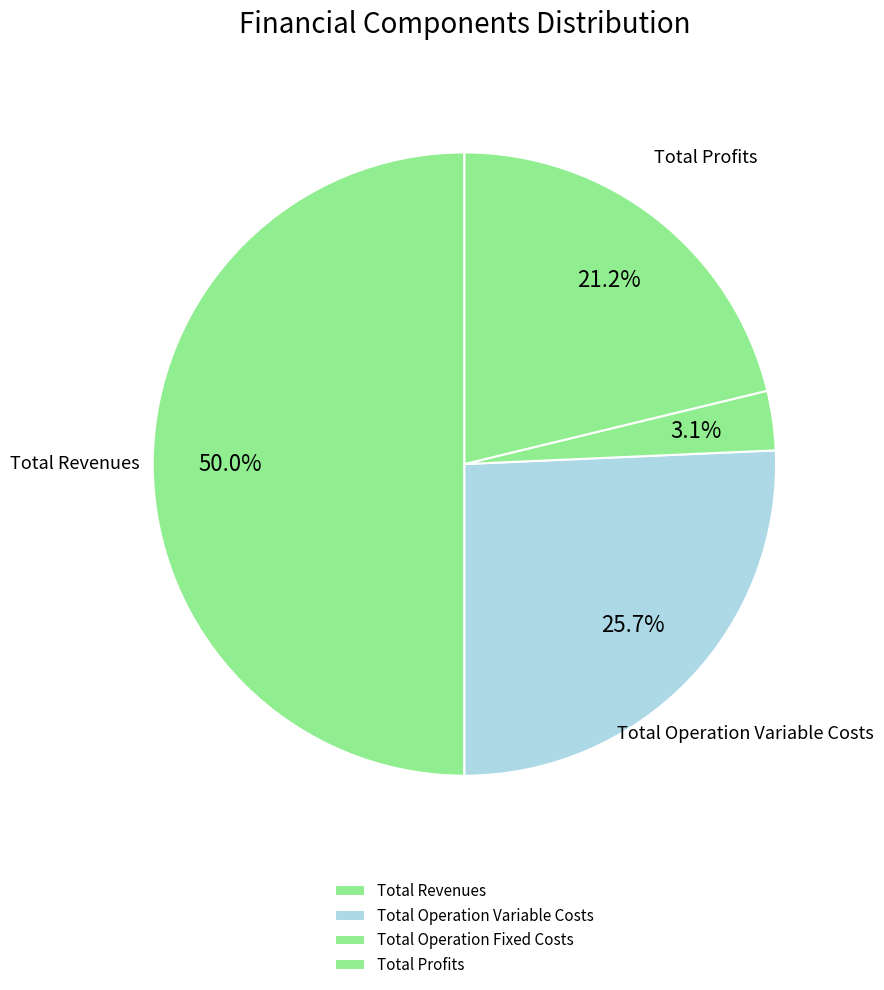

How many segments does this pie chart have?

4